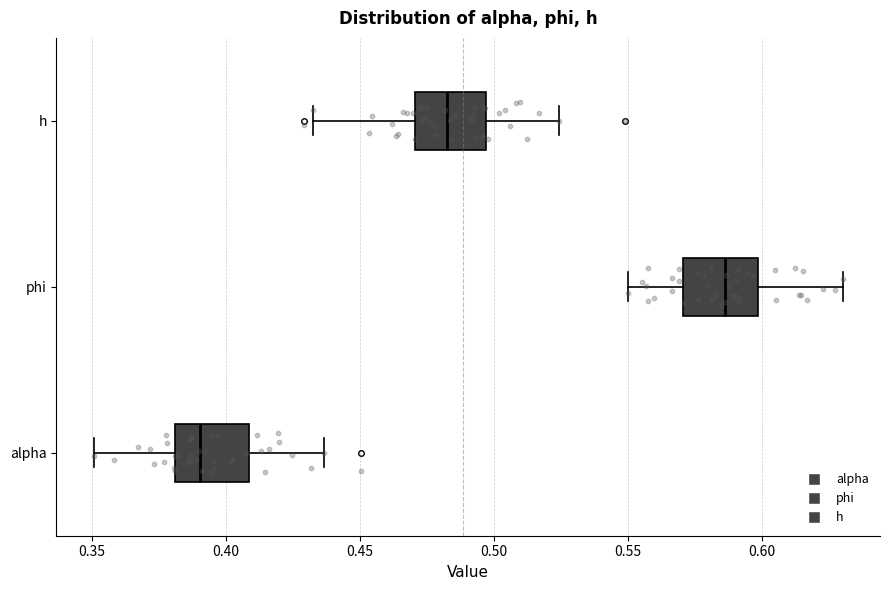

Reading bottom to top, read every box against the x-axis: the position of its median line, the range the box covers, and the ends of its whiskers. The values are not printed on the chart, so give them approximately, as read against the axis.

alpha: median 0.390, box 0.380 to 0.410, whiskers 0.350 to 0.435
phi: median 0.585, box 0.570 to 0.600, whiskers 0.550 to 0.630
h: median 0.480, box 0.470 to 0.495, whiskers 0.430 to 0.525